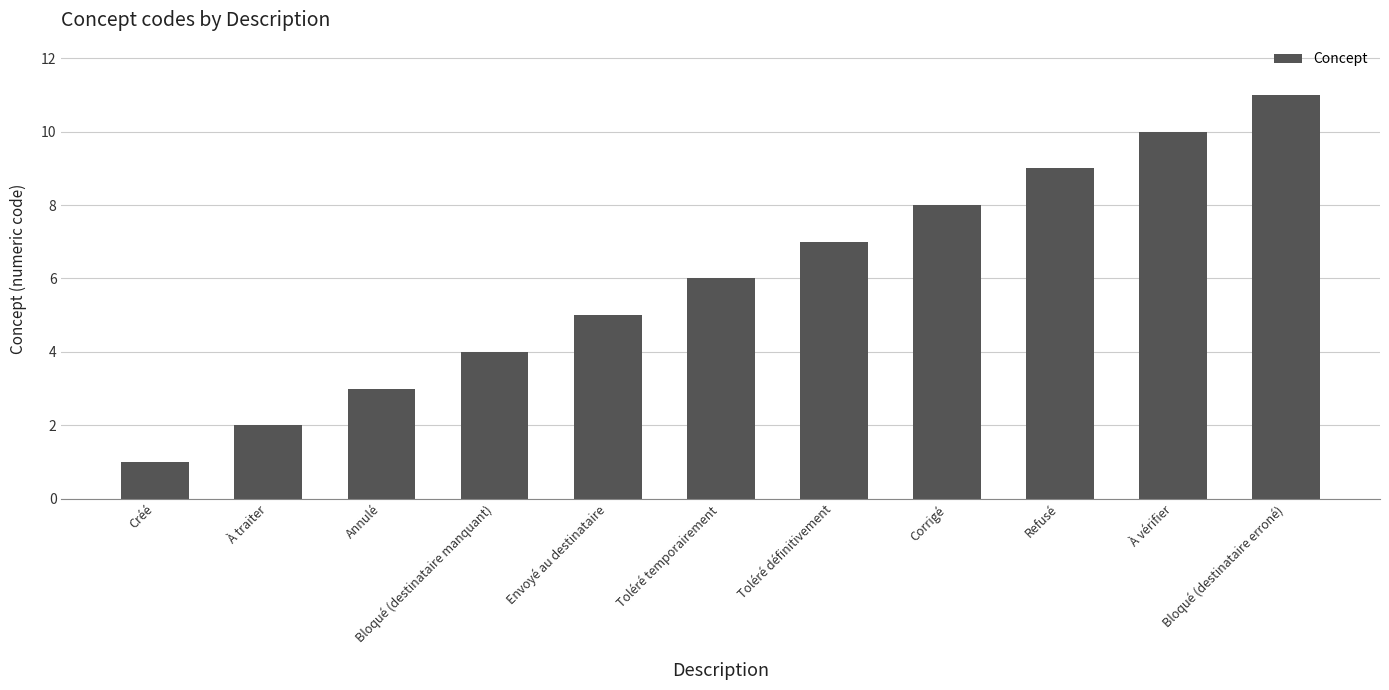

How many values are below 6?

5